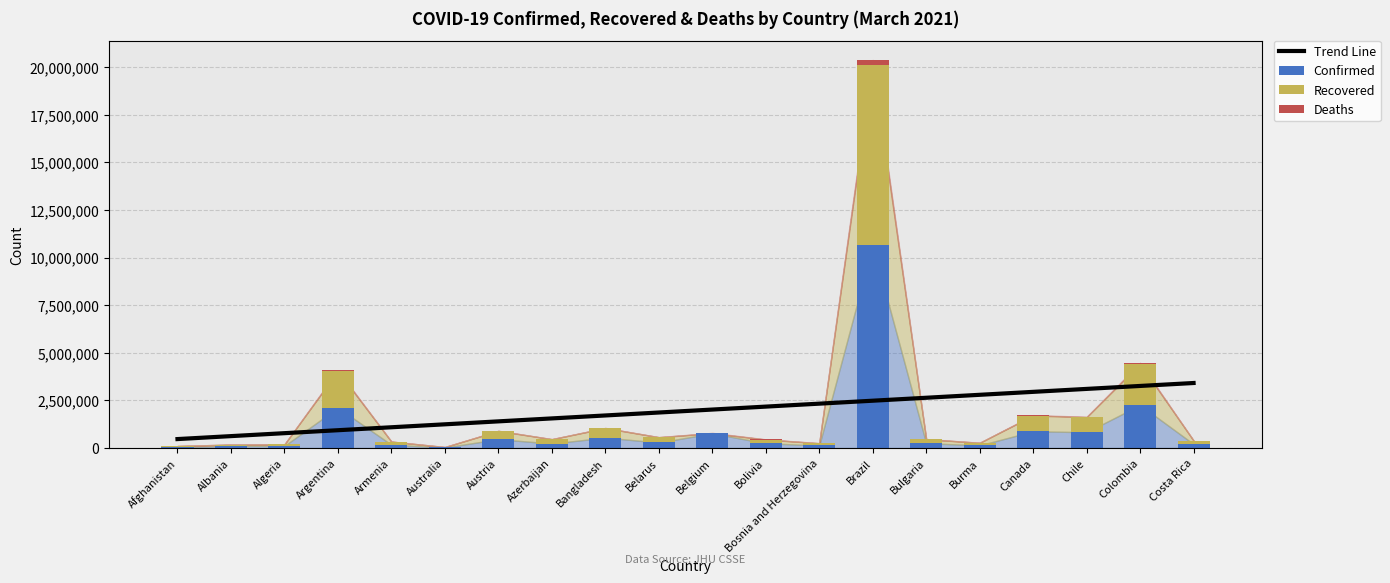

What are all the series names shown in the legend?

Trend Line, Confirmed, Recovered, Deaths